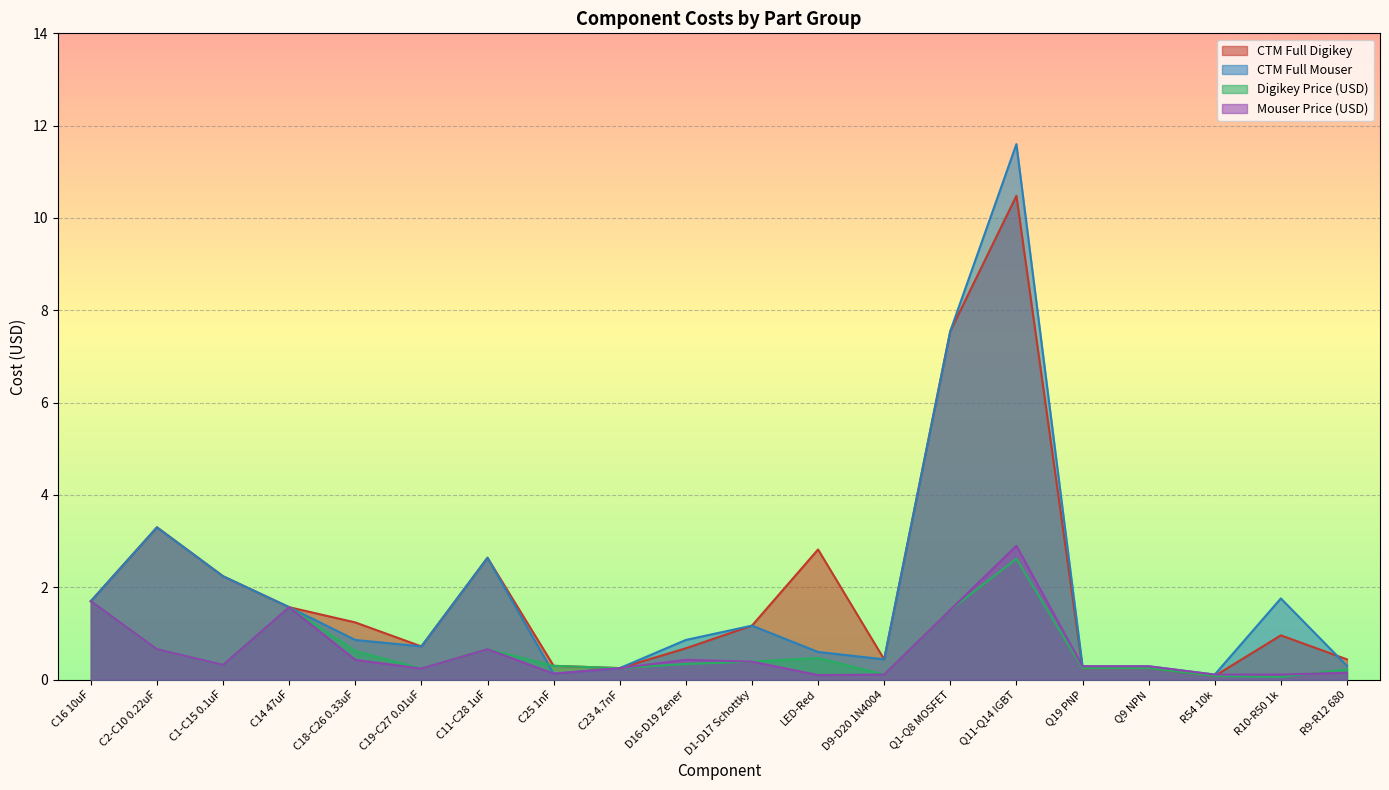

Rank the series by their maximum value, from highest to lowest.

CTM Full Mouser, CTM Full Digikey, Mouser Price (USD), Digikey Price (USD)